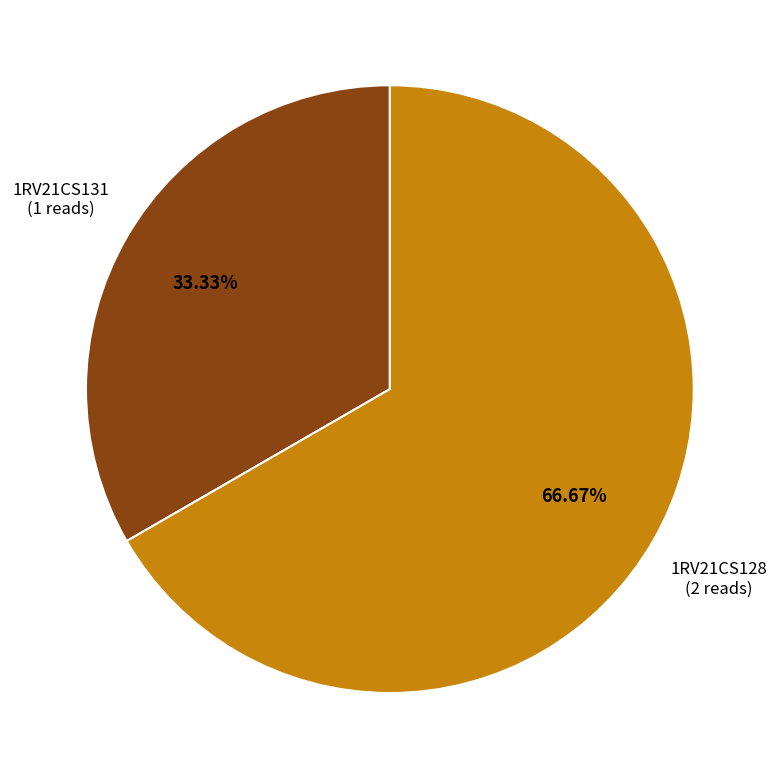

How many segments does this pie chart have?

2